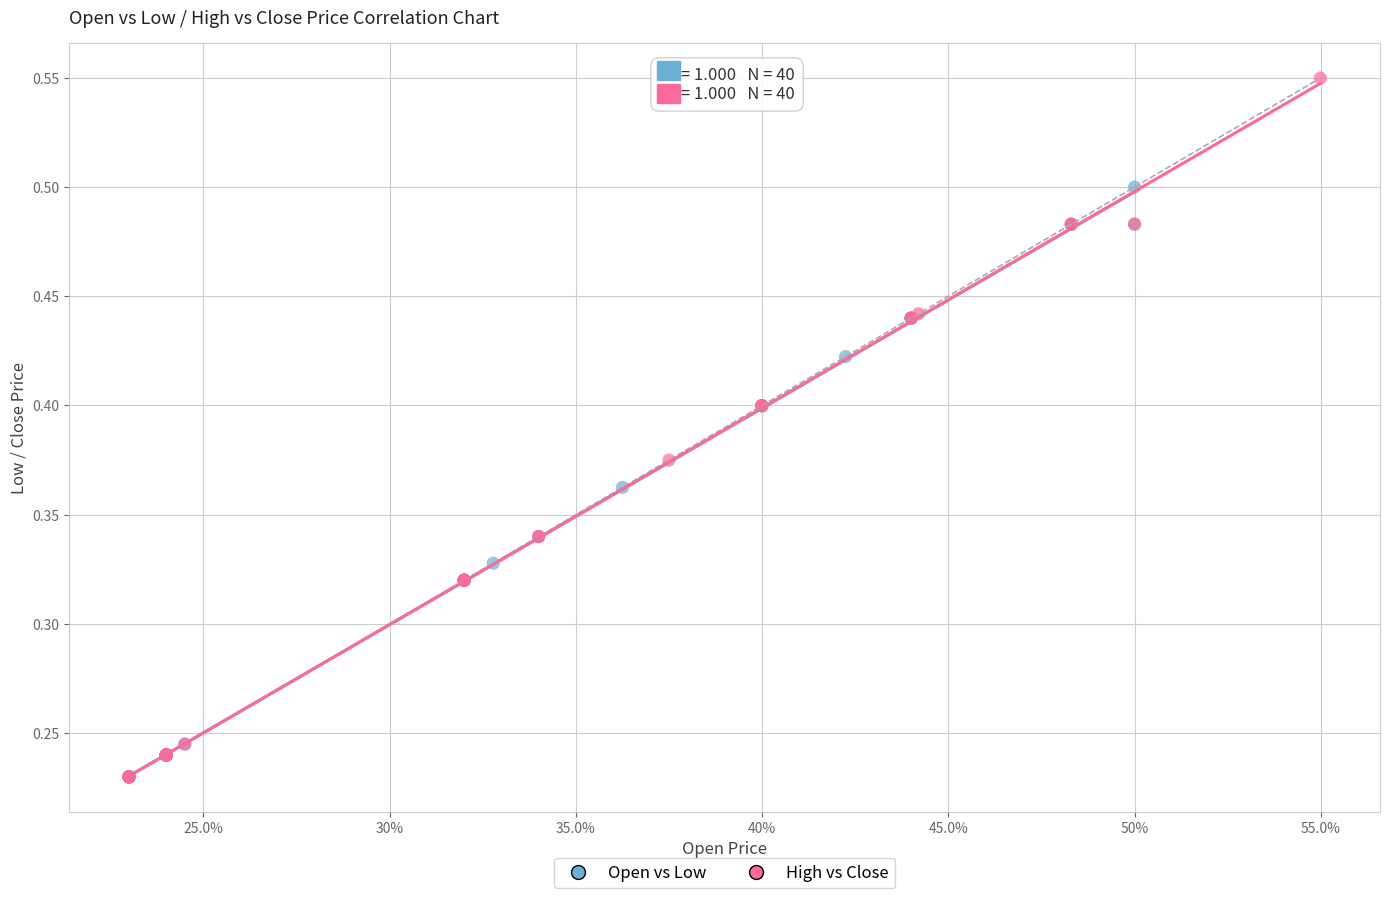

Which series has the widest spread of Y values?

High vs Close